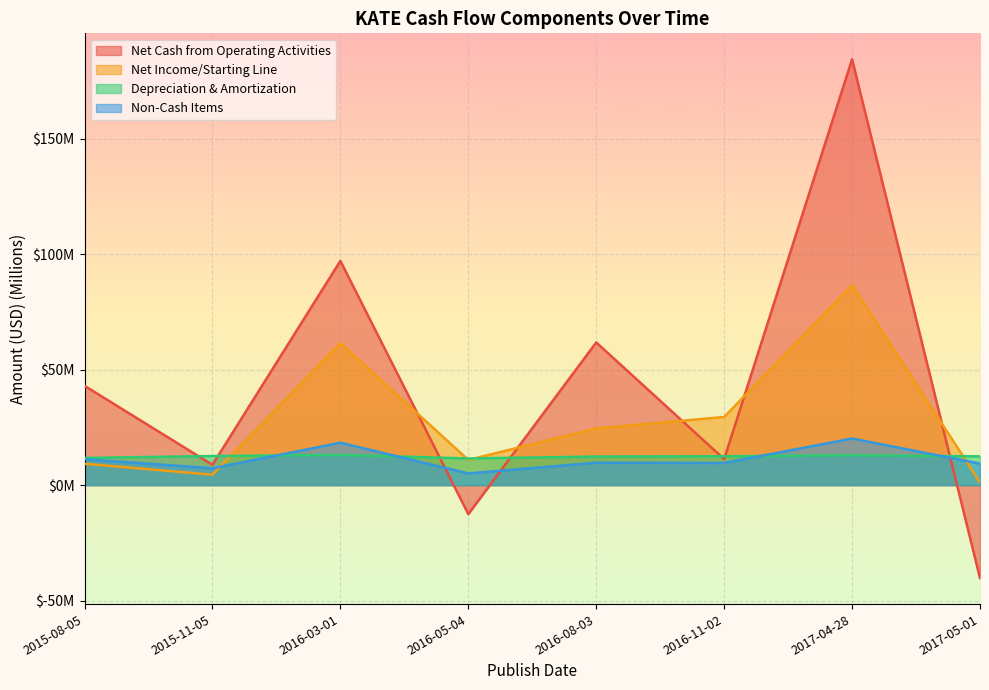

How many interior local peaks does the Depreciation & Amortization series have?

2